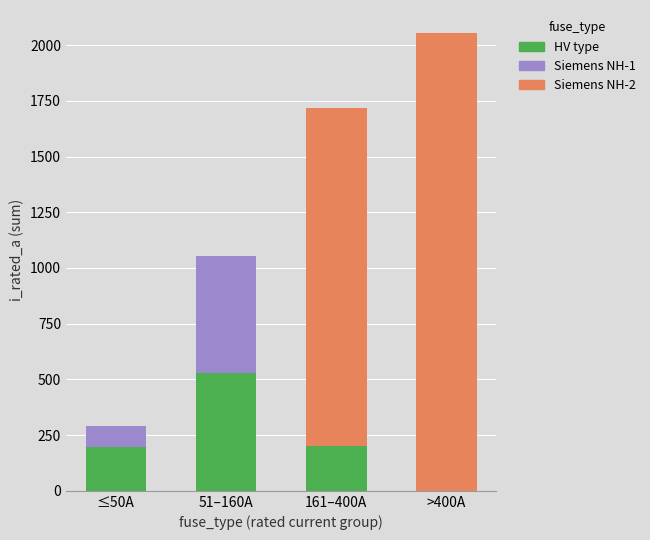

What is the average value of the HV type series?

231.7